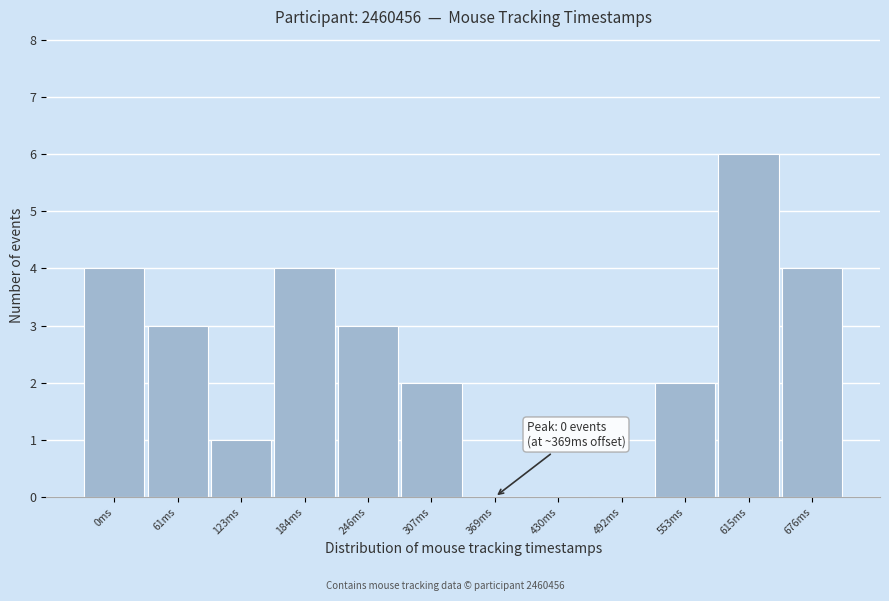

Reading left to right, extract all data points from this chart.

0ms=4	61ms=3	123ms=1	184ms=4	246ms=3	307ms=2	369ms=0	430ms=0	492ms=0	553ms=2	615ms=6	676ms=4